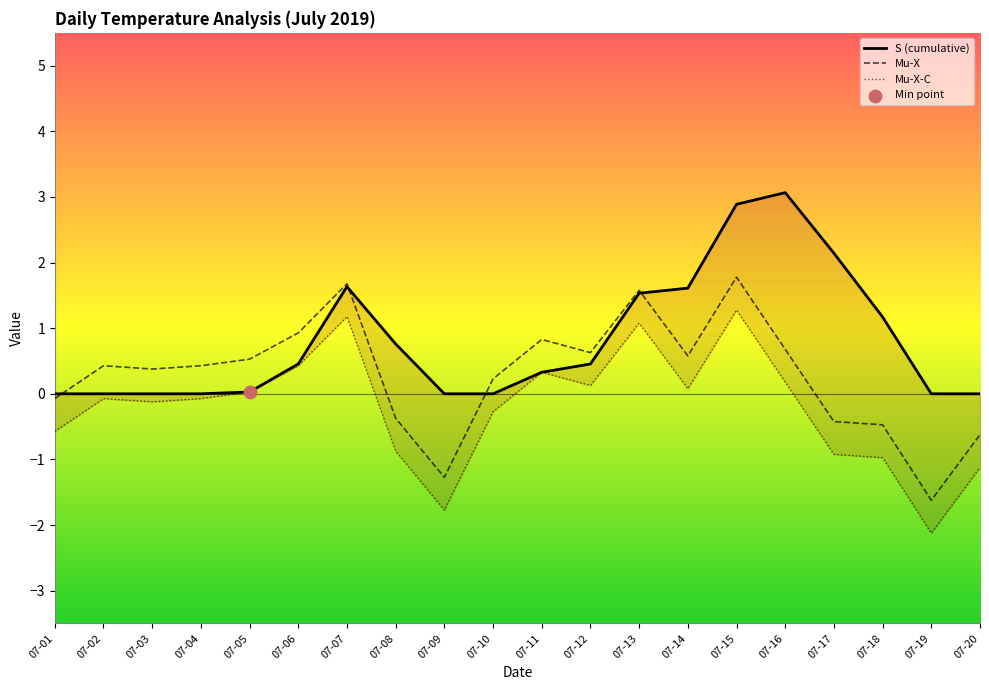

Which series contains the lowest Y value?

Mu-X-C